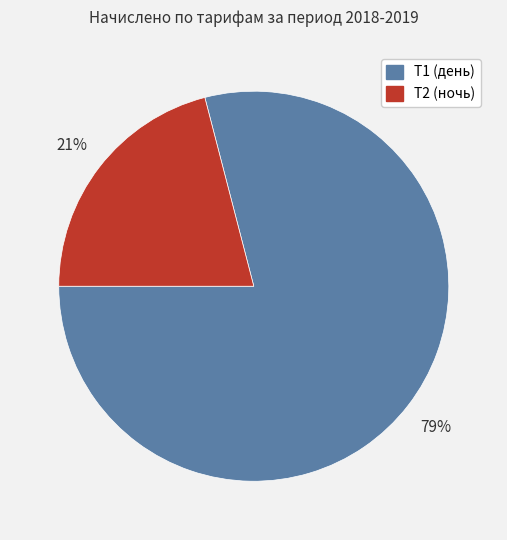

Count the number of slices in the pie.

2